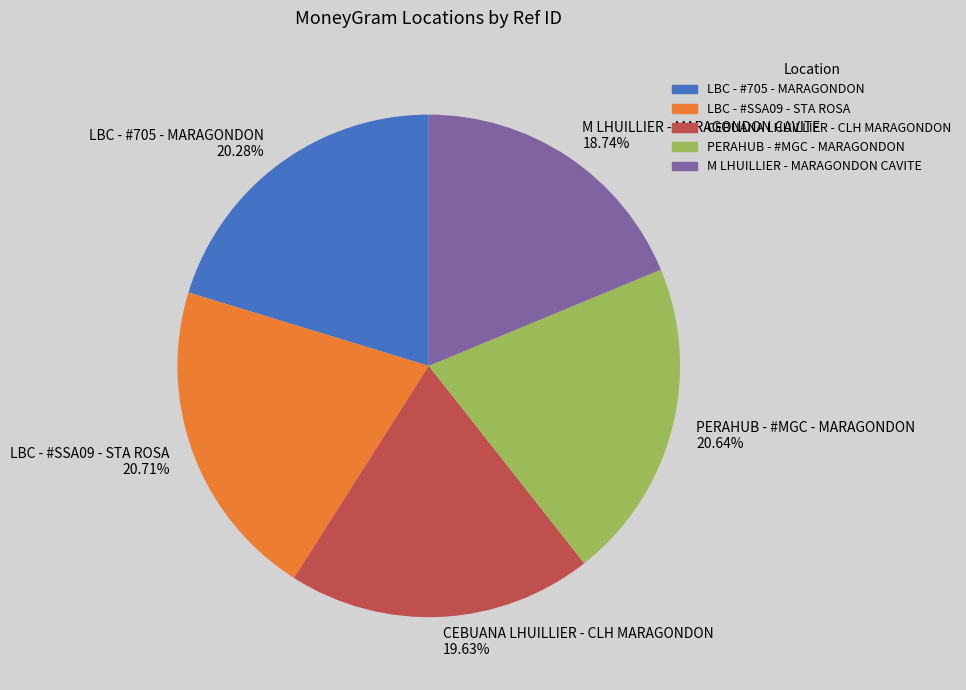

Which category has the smallest portion of the pie?

M LHUILLIER - MARAGONDON CAVITE